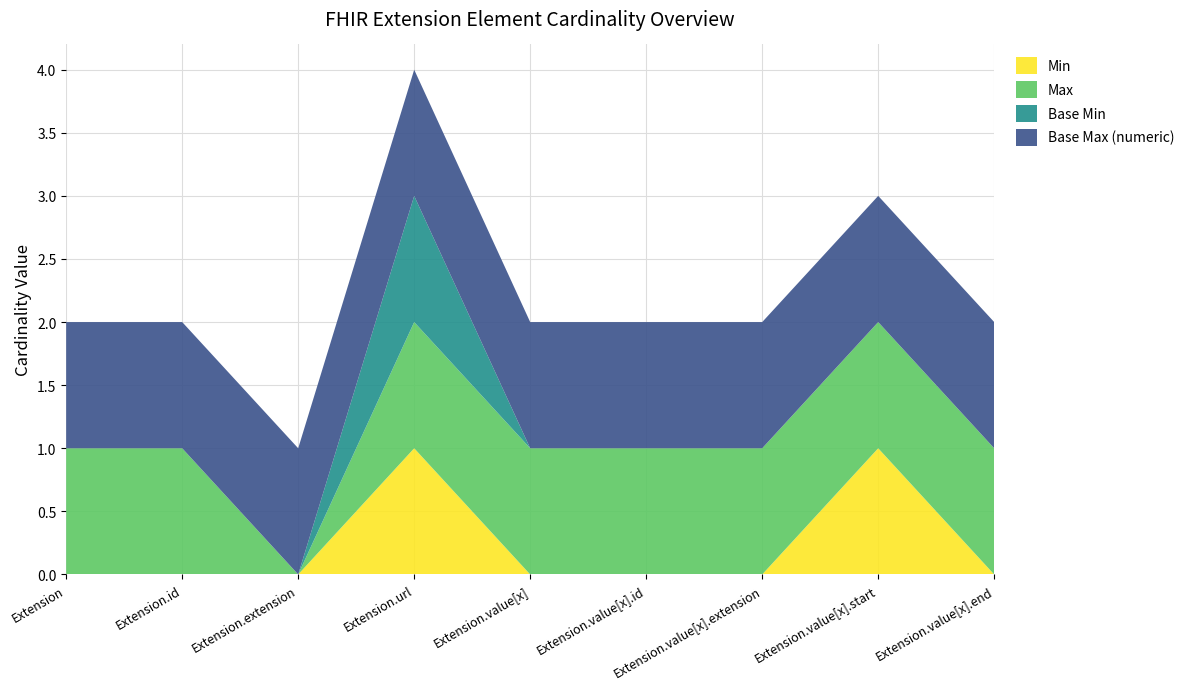

Reading right to left, transcribe all the data shown in this chart.

Min: Extension.value[x].end=0	Extension.value[x].start=1	Extension.value[x].extension=0	Extension.value[x].id=0	Extension.value[x]=0	Extension.url=1	Extension.extension=0	Extension.id=0	Extension=0
Max: Extension.value[x].end=1	Extension.value[x].start=1	Extension.value[x].extension=1	Extension.value[x].id=1	Extension.value[x]=1	Extension.url=1	Extension.extension=0	Extension.id=1	Extension=1
Base Min: Extension.value[x].end=0	Extension.value[x].start=0	Extension.value[x].extension=0	Extension.value[x].id=0	Extension.value[x]=0	Extension.url=1	Extension.extension=0	Extension.id=0	Extension=0
Base Max (numeric): Extension.value[x].end=1	Extension.value[x].start=1	Extension.value[x].extension=1	Extension.value[x].id=1	Extension.value[x]=1	Extension.url=1	Extension.extension=1	Extension.id=1	Extension=1